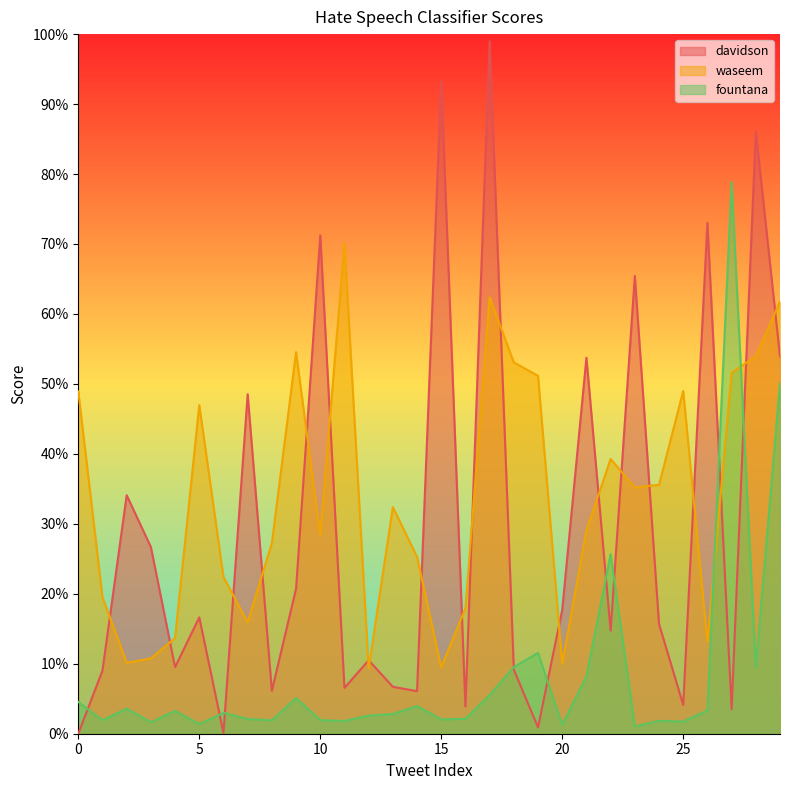

Which series changed the most between 7 and 28?

waseem